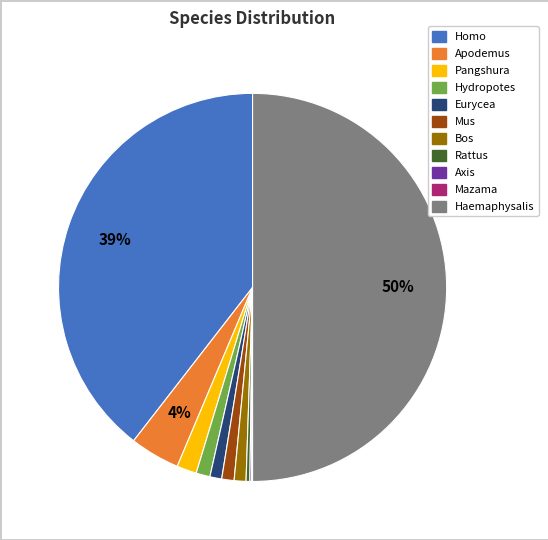

To the nearest percent, what portion does Hydropotes represent?

1%